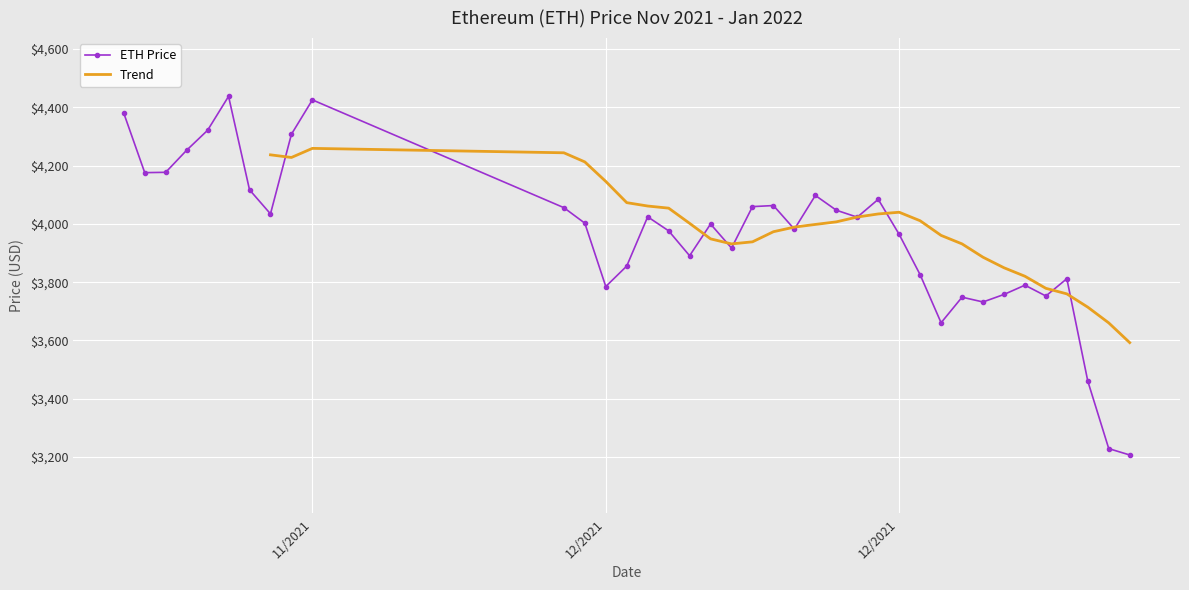

What is the smallest value displayed?

3206.9